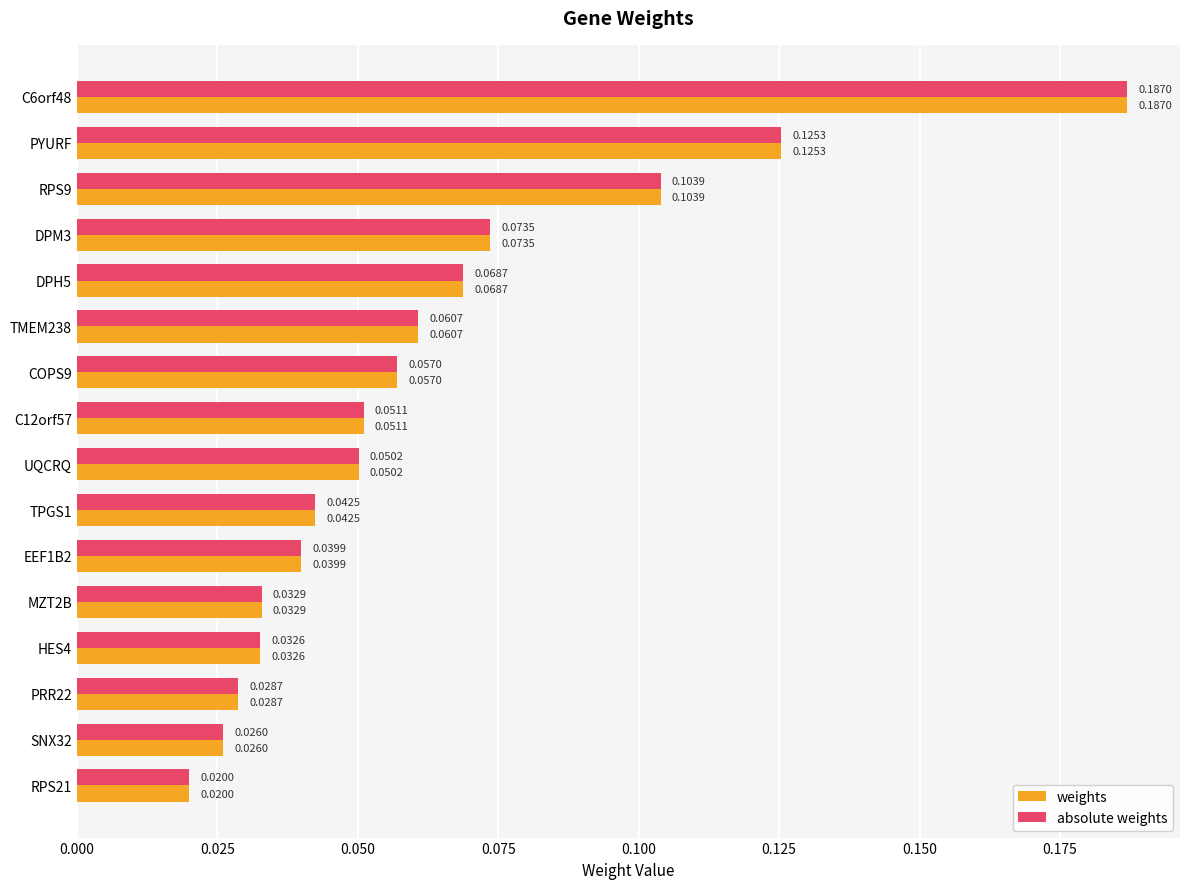

What are all the series names shown in the legend?

weights, absolute weights